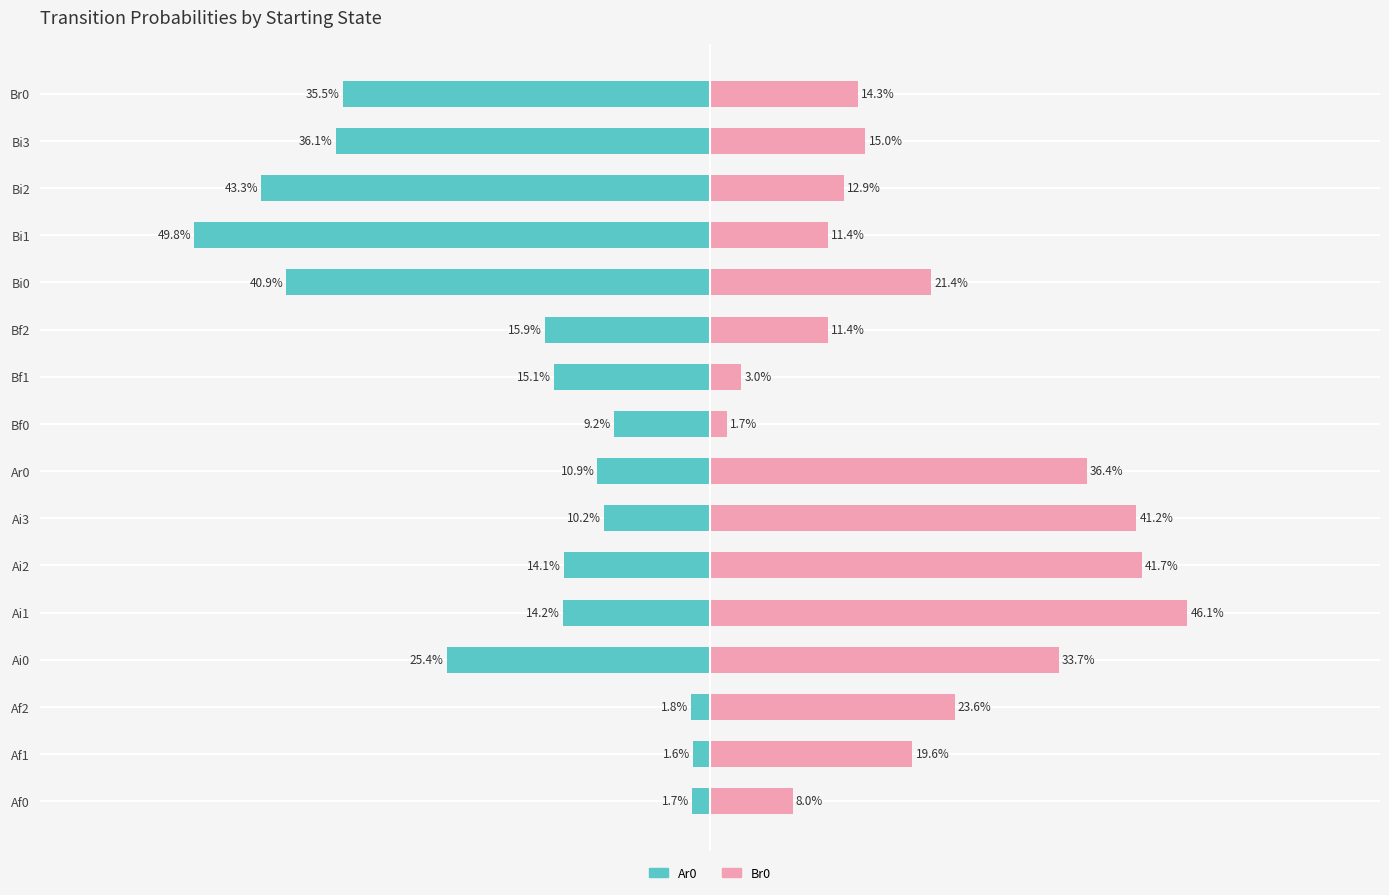

Are the bars grouped side by side (vs. stacked)?

Yes